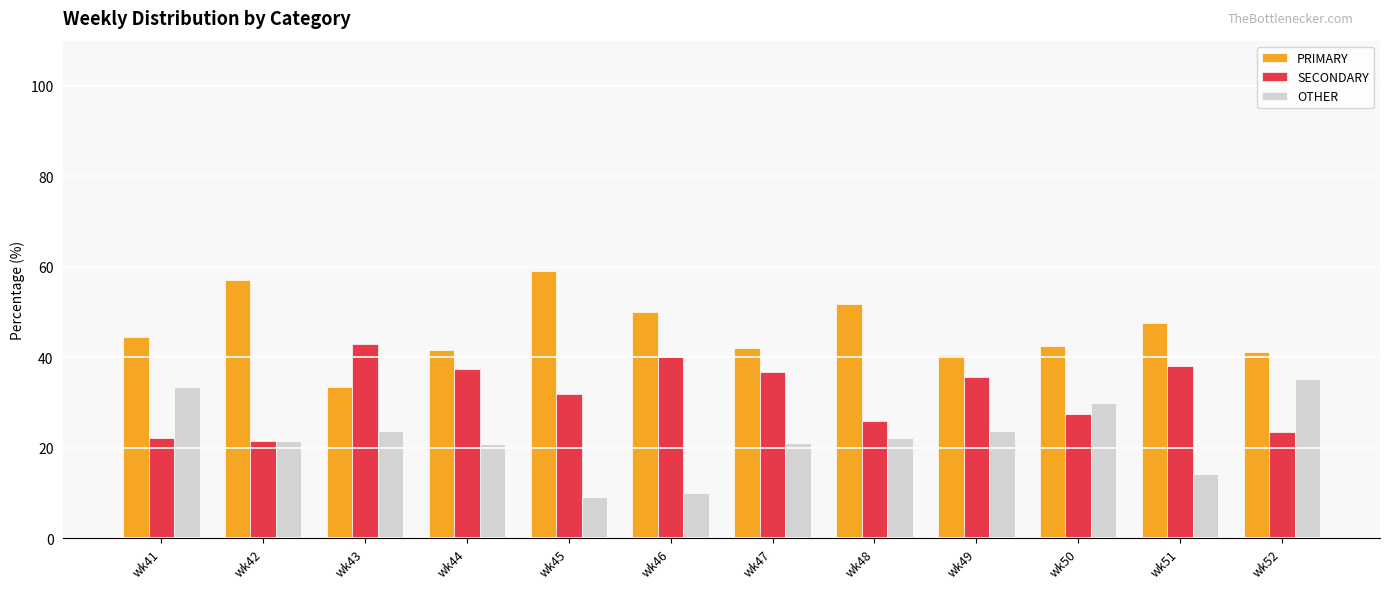

What is the total value across all series at wk41?

100.0